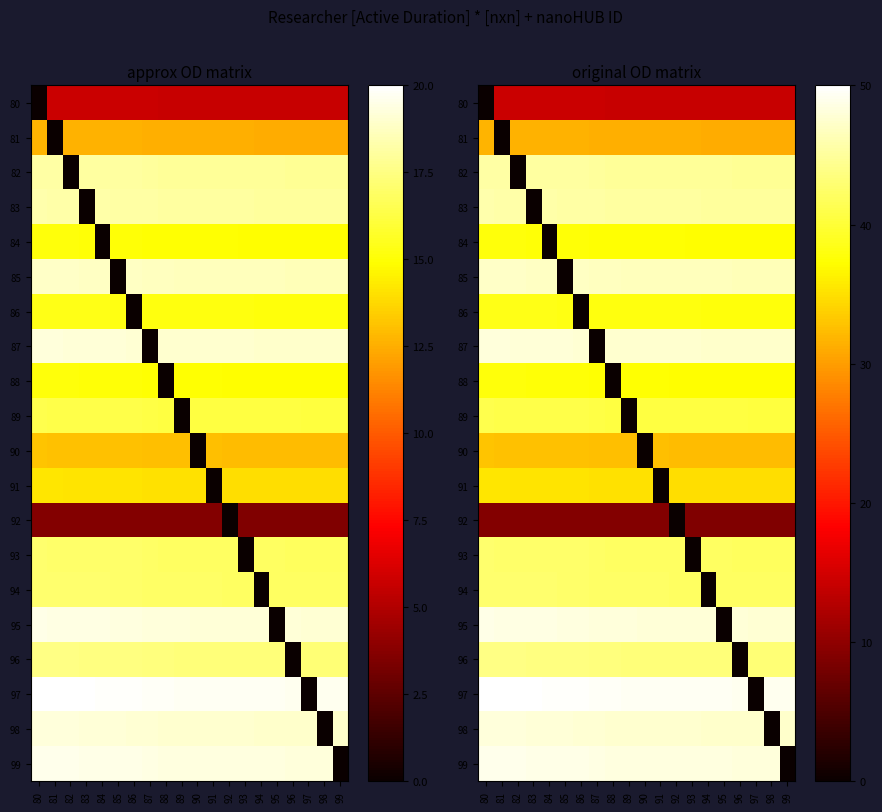

What is the sum of the 89 values at 98 and 99?

80.8